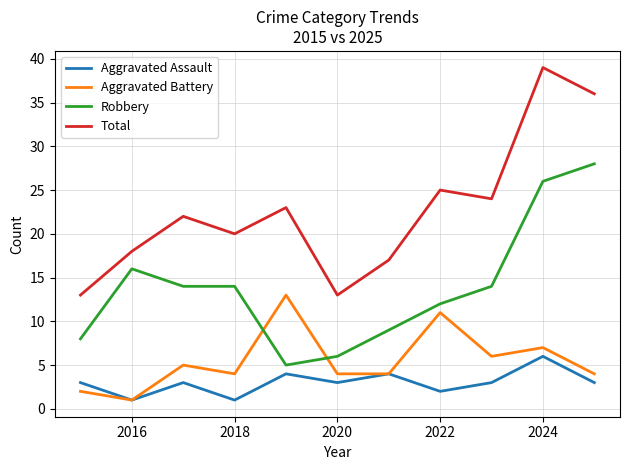

True or false: Aggravated Assault and Robbery cross at least once.

False